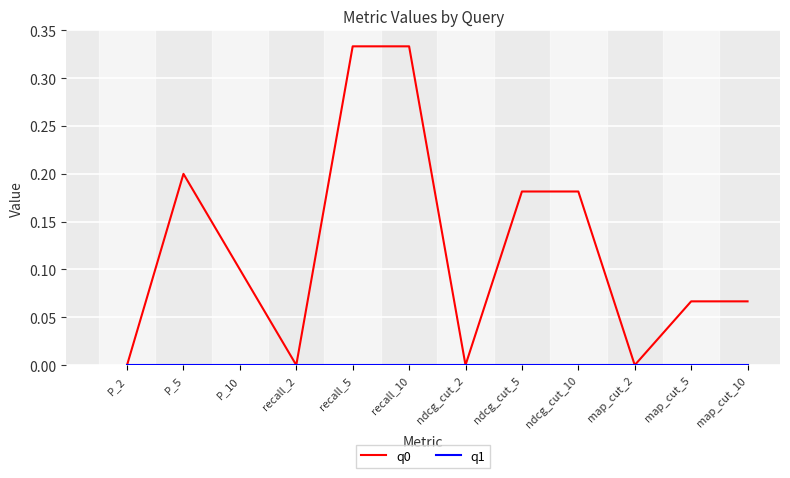

Does the chart display data point markers on the line(s)?

No